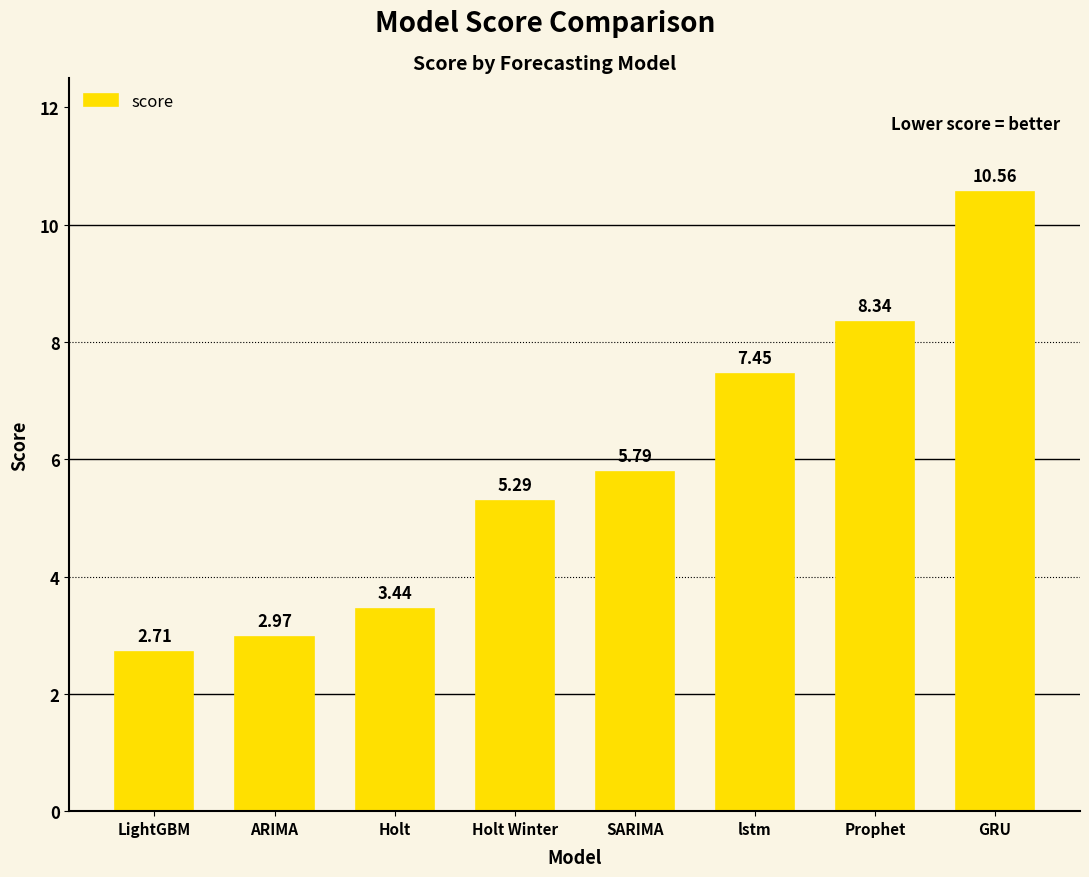

What is the sum of the values at SARIMA and ARIMA?

8.8